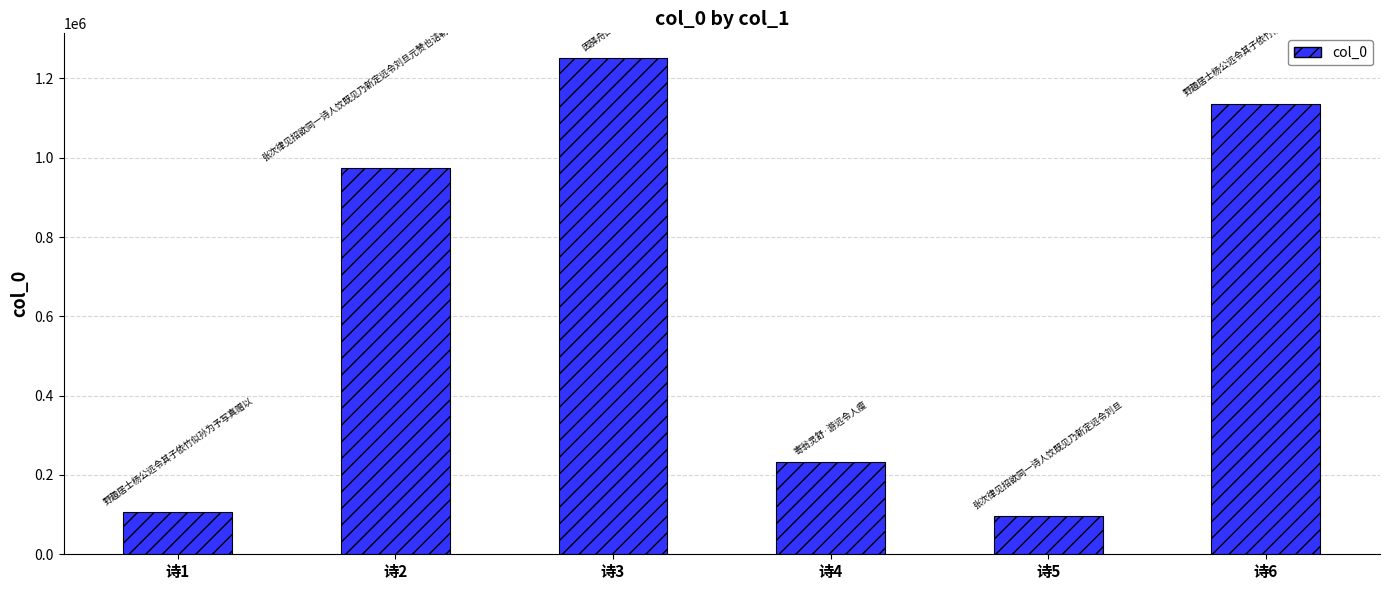

What is the difference between the second highest and second lowest values?

1029920